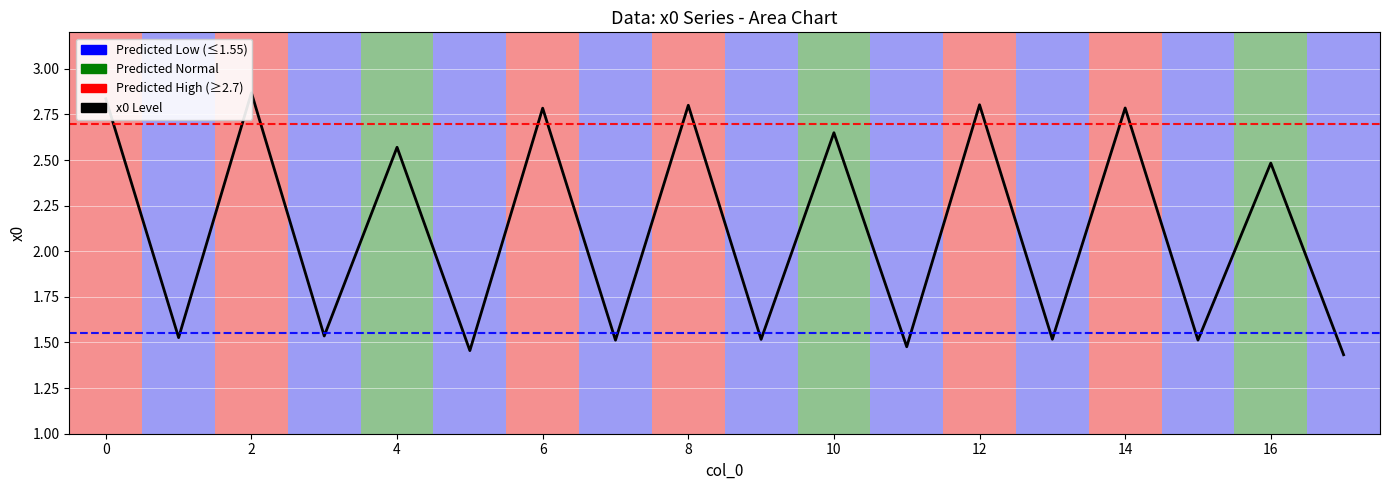

Between 6 and 0, which is larger?

6